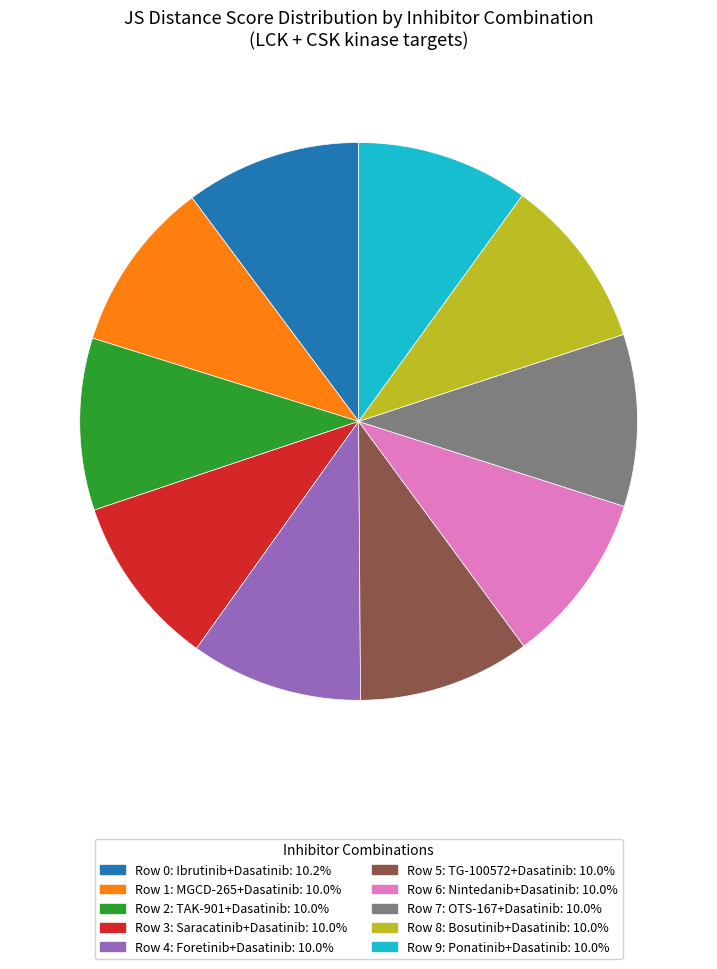

Do Row 0: Ibrutinib+Dasatinib: 10.2% and Row 4: Foretinib+Dasatinib: 10.0% together represent more than half of the pie?

No